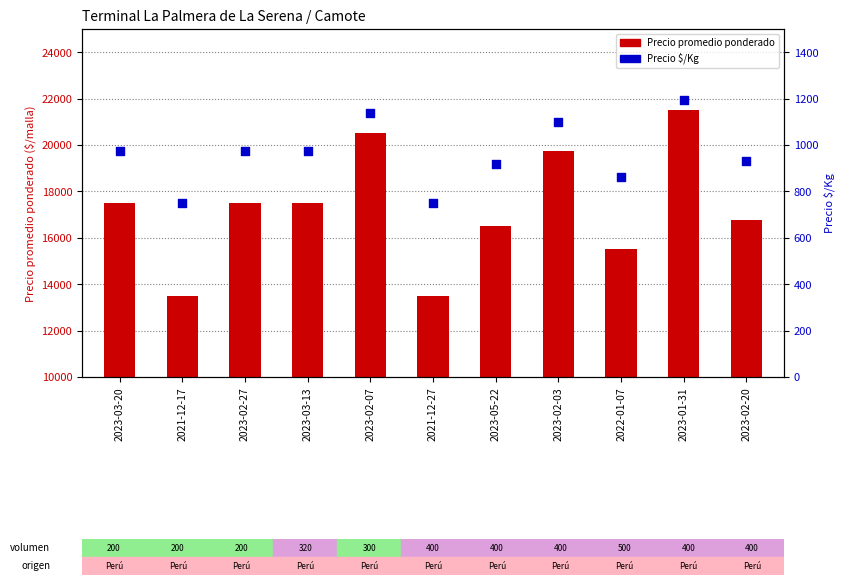

What is the total value across all series at 2023-02-07?

21639